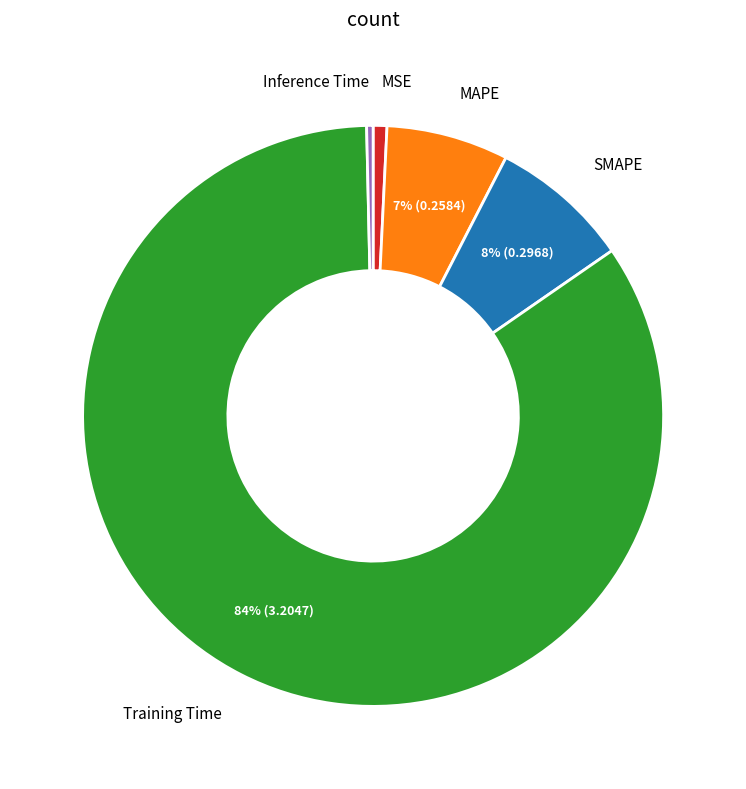

Count the number of slices in the pie.

5